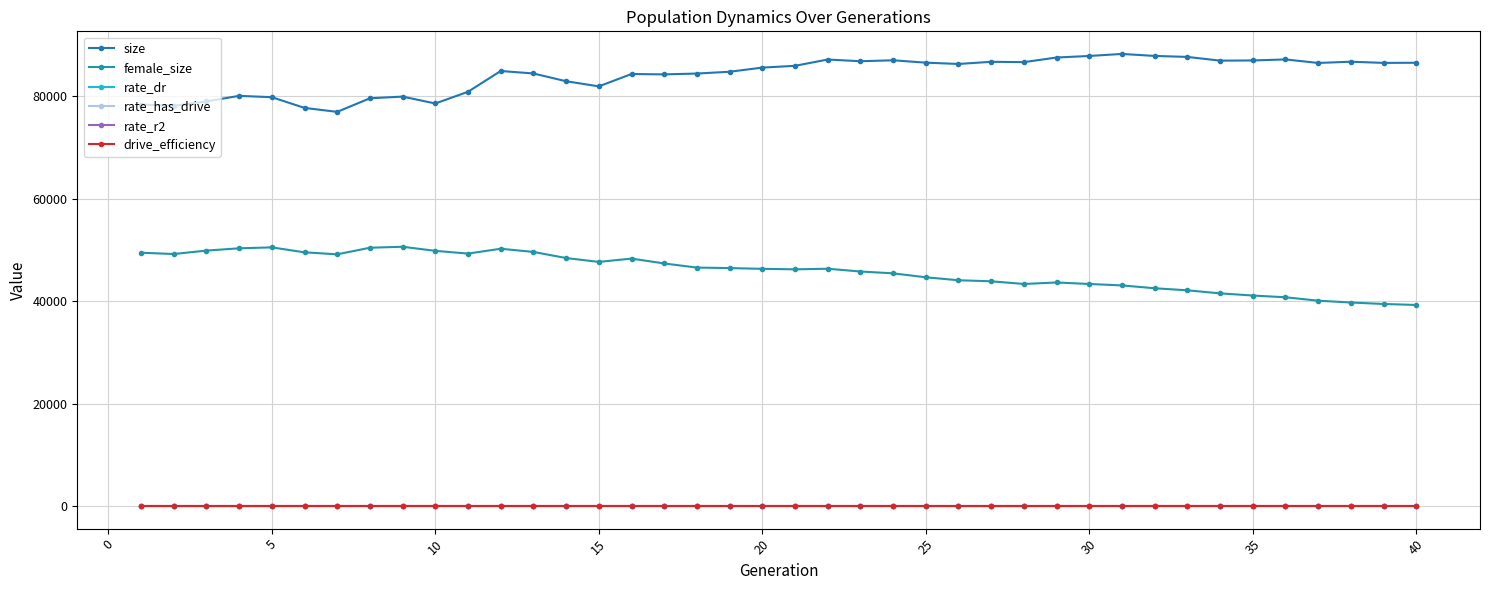

Does the chart display data point markers on the line(s)?

Yes